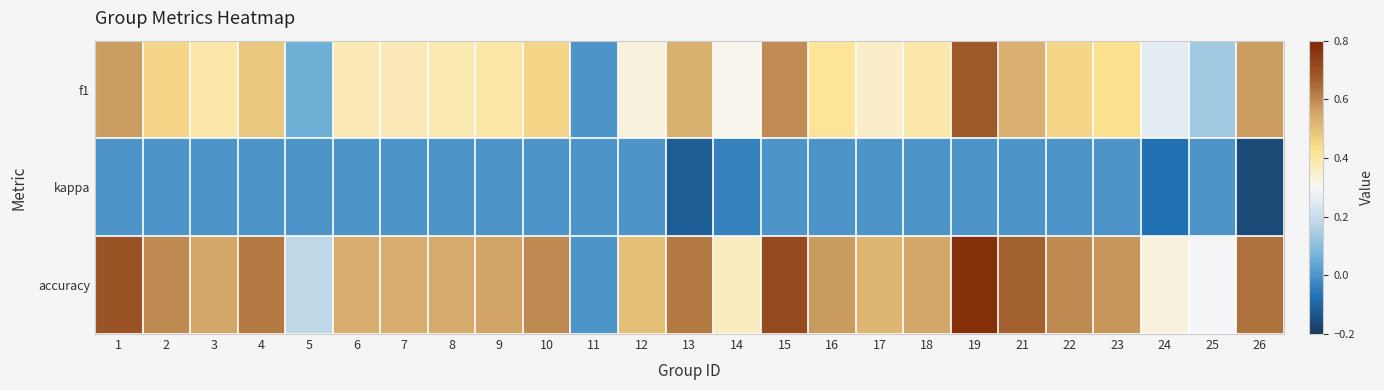

Rank the series by their maximum value, from lowest to highest.

kappa, f1, accuracy